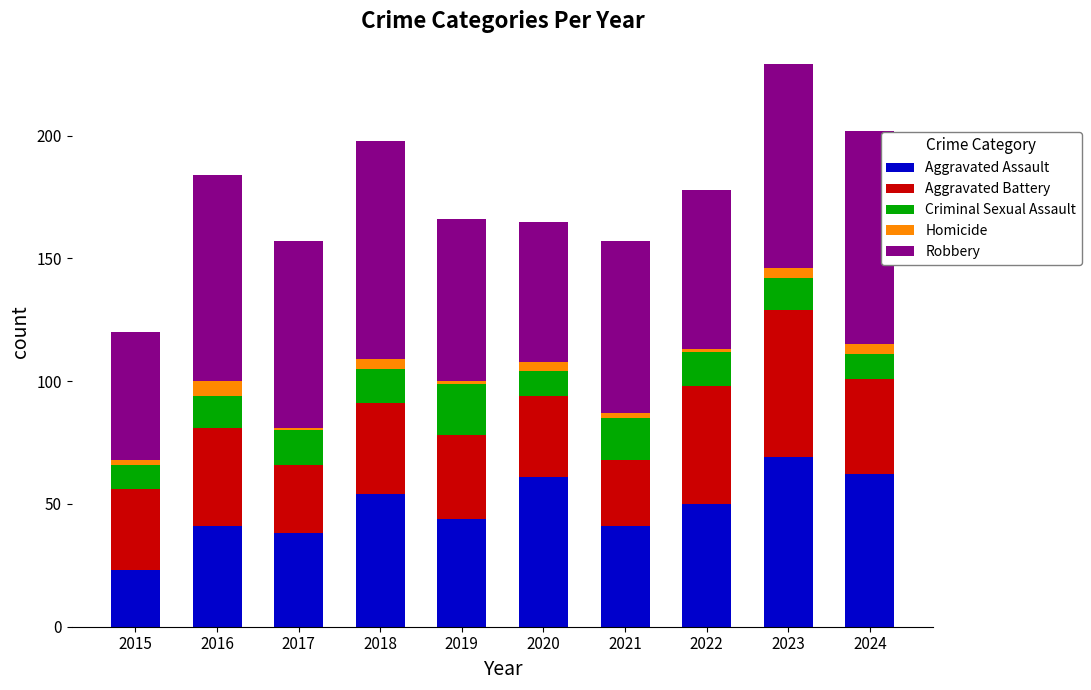

At which category is the sum across all series the highest?

2023